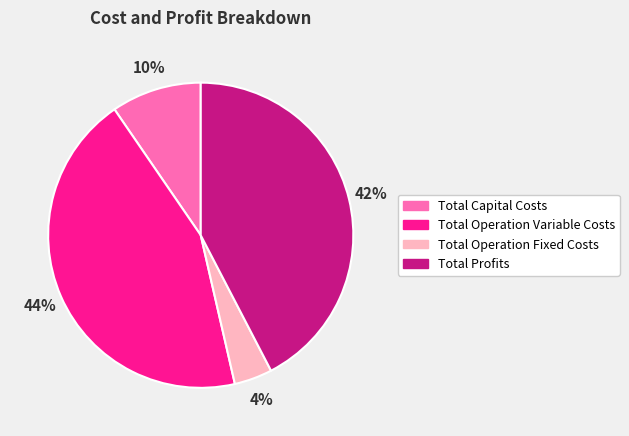

Combined, do Total Capital Costs and Total Operation Fixed Costs account for over 50%?

No